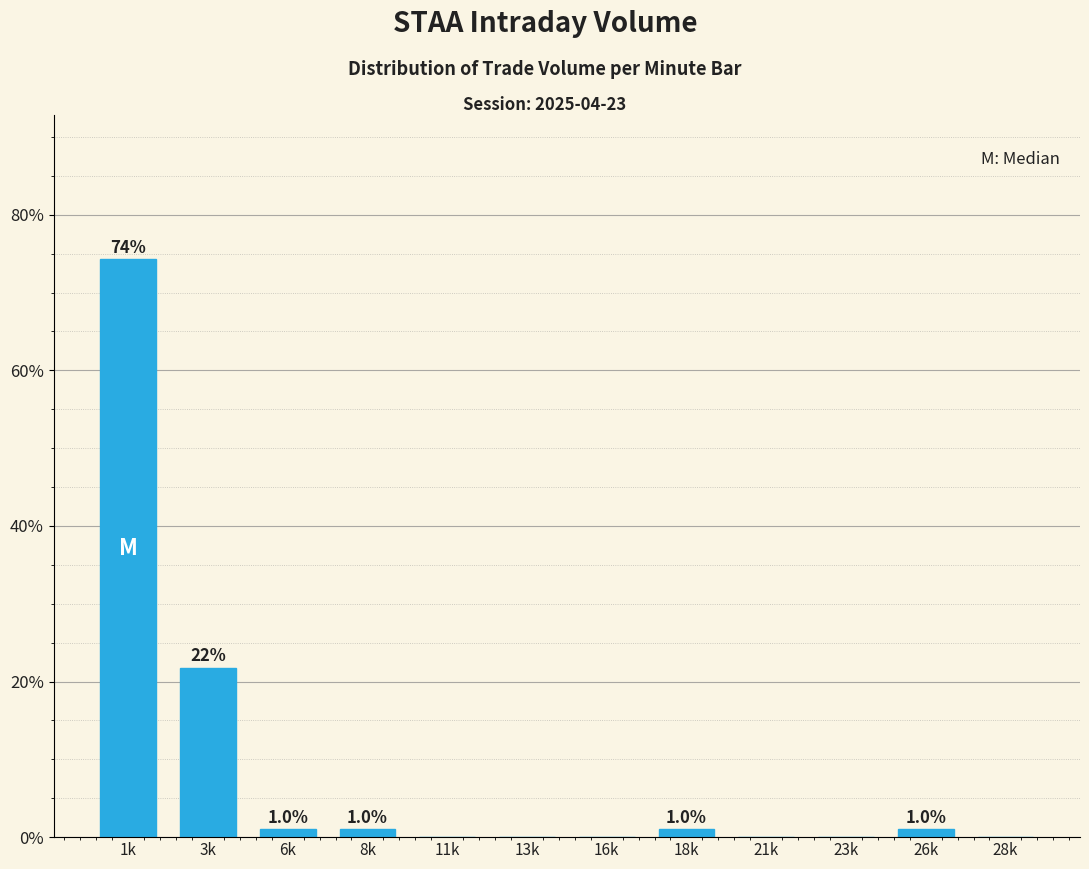

Reading left to right, extract all data points from this chart.

1k=74.3	3k=21.8	6k=1.0	8k=1.0	11k=0.0	13k=0.0	16k=0.0	18k=1.0	21k=0.0	23k=0.0	26k=1.0	28k=0.0